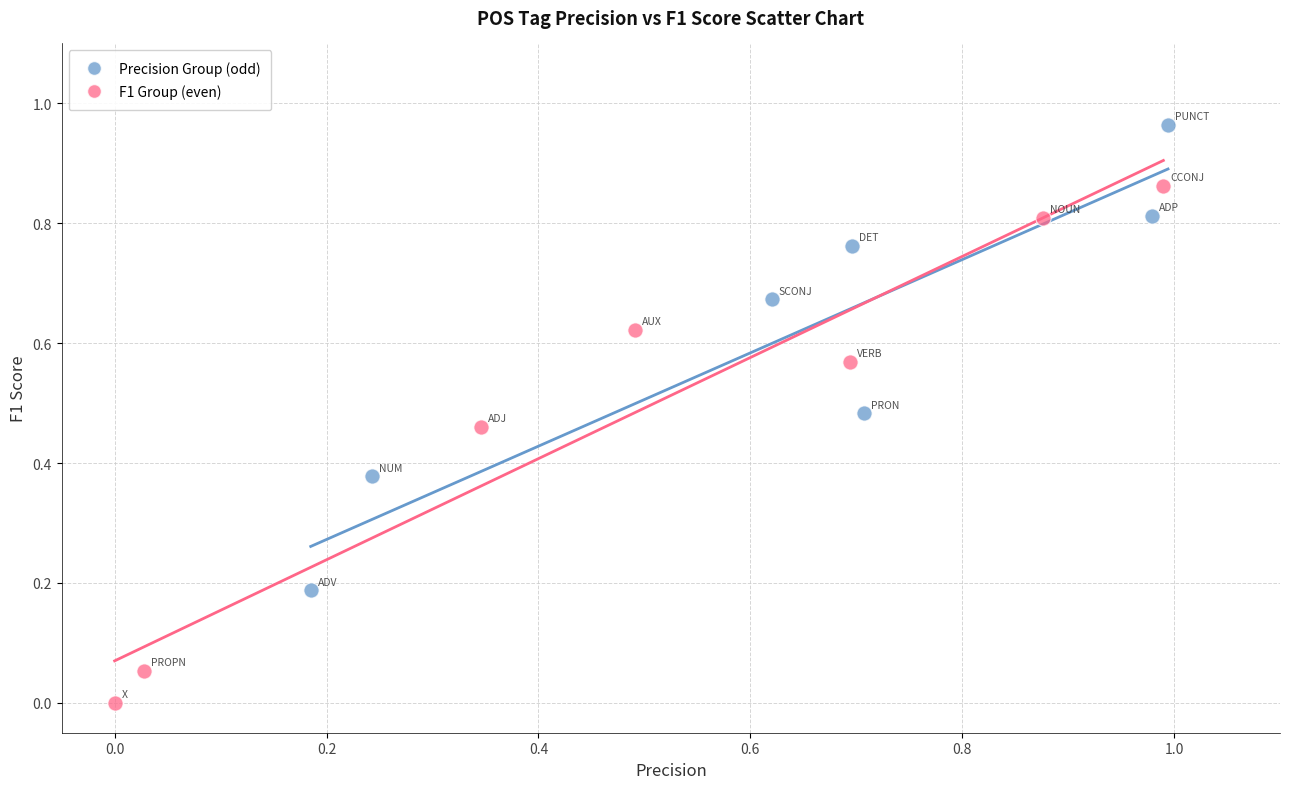

Which series contains the highest Y value?

Precision Group (odd)